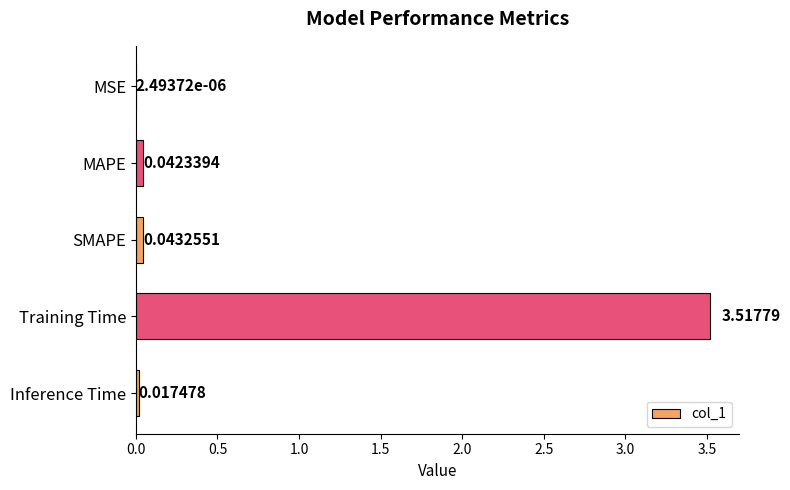

What is the average value?

0.7